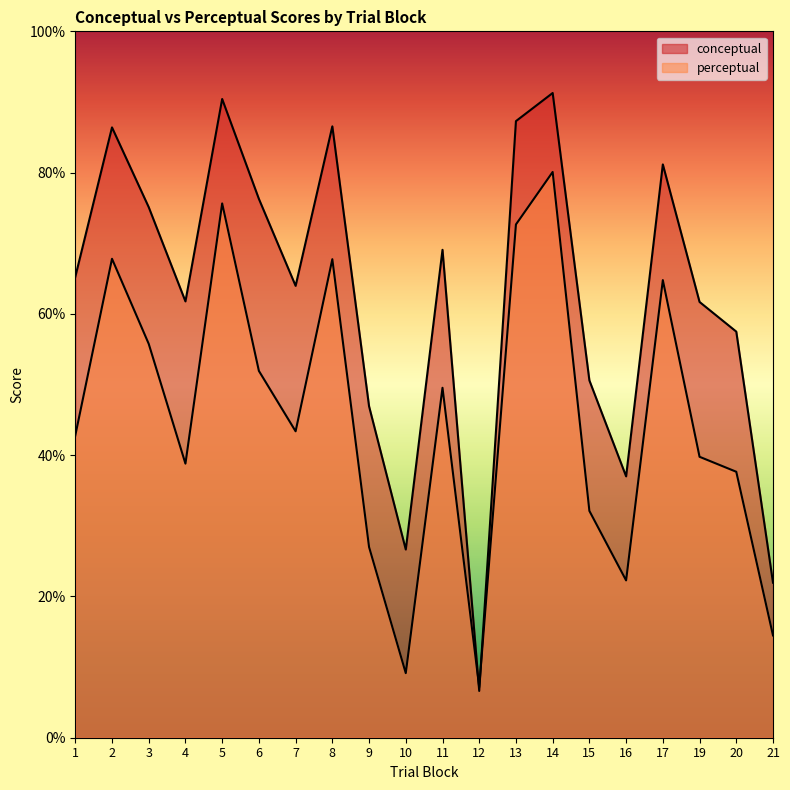

Count the number of data series in this chart.

2